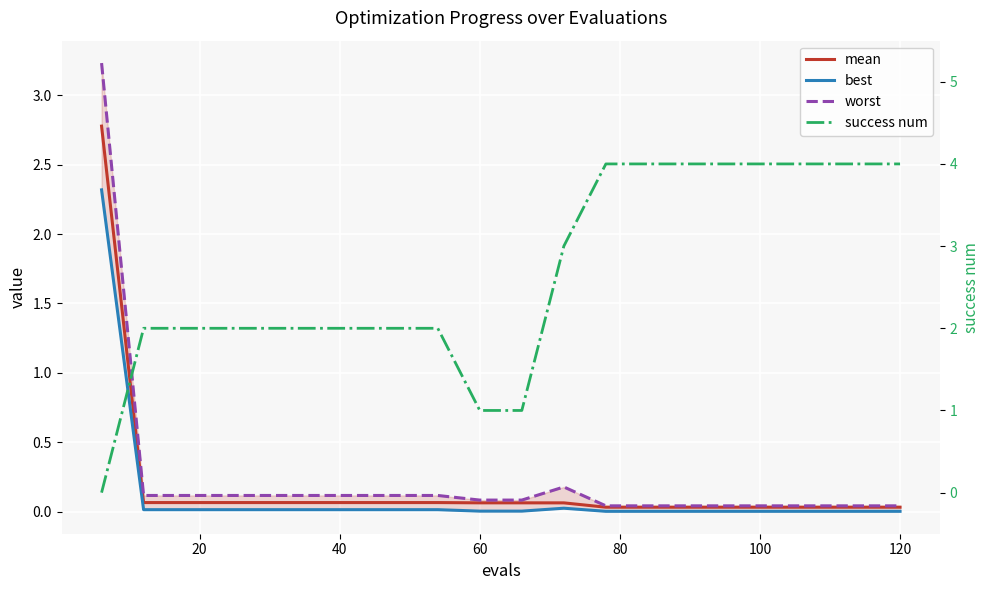

True or false: worst has more than 0 interior local peaks.

True